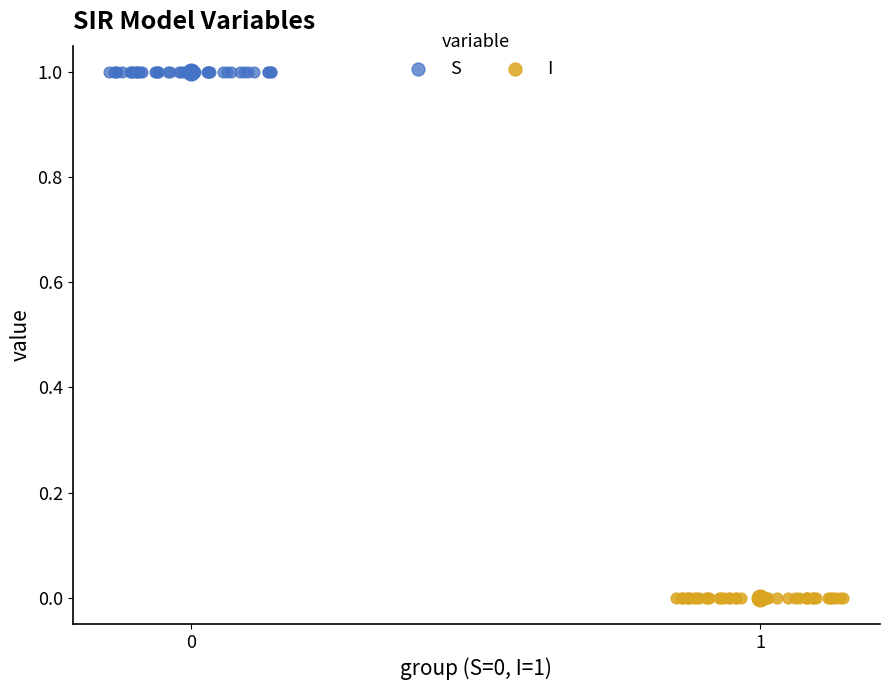

Which series contains the lowest Y value?

I